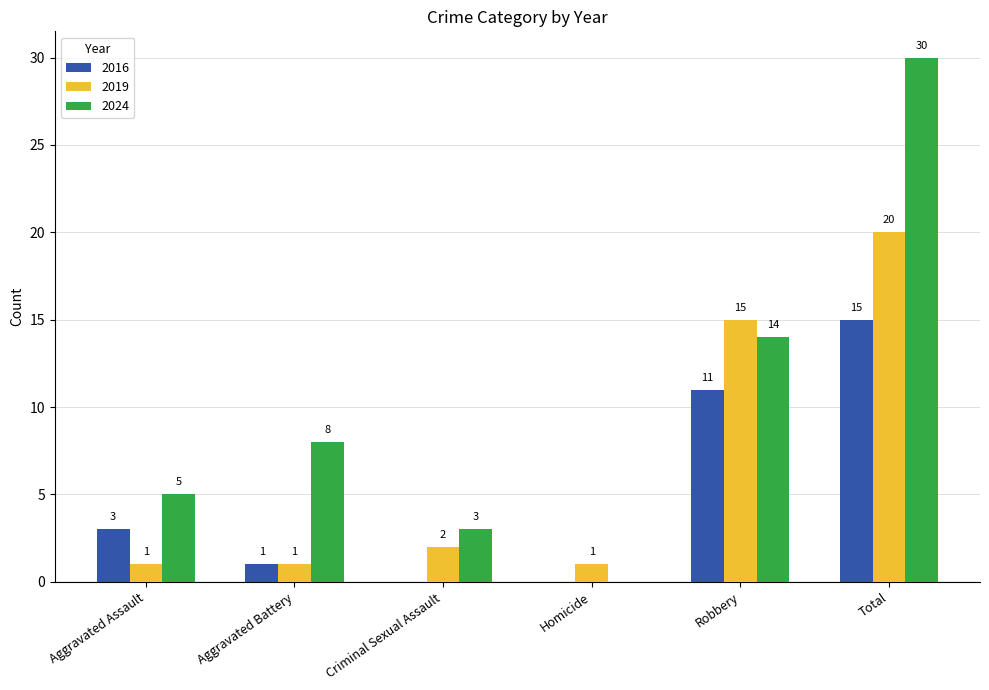

Which category has the highest value in the 2024 series?

Total